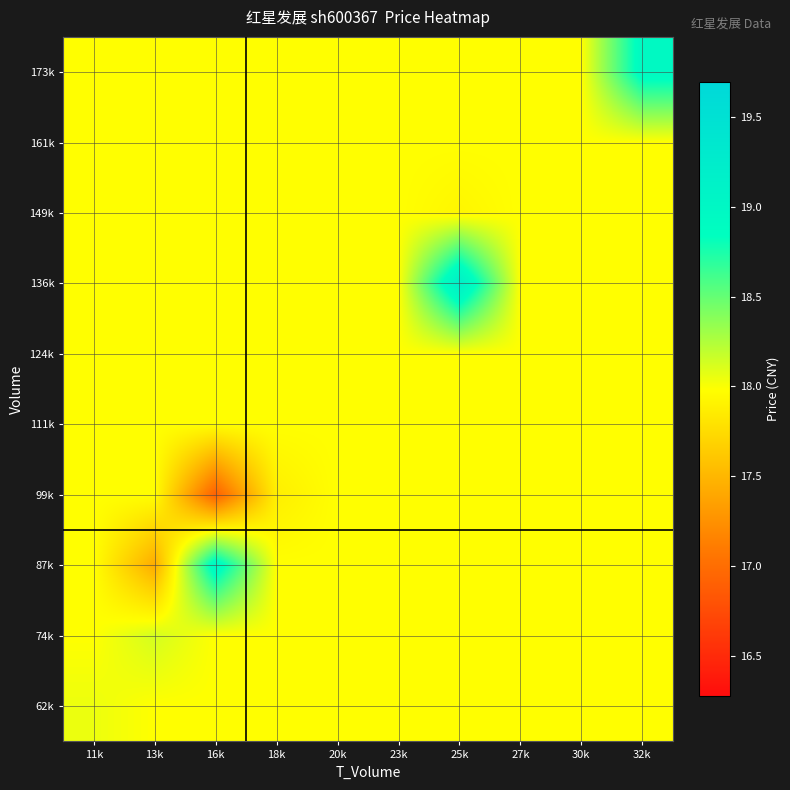

Rank the series by their maximum value, from highest to lowest.

136k, 87k, 173k, 74k, 62k, 99k, 111k, 124k, 149k, 161k